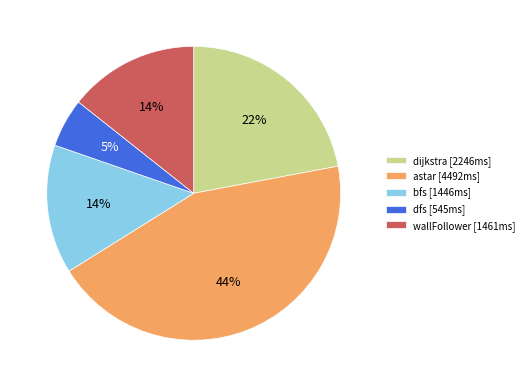

Does wallFollower account for over 50% of the chart?

No